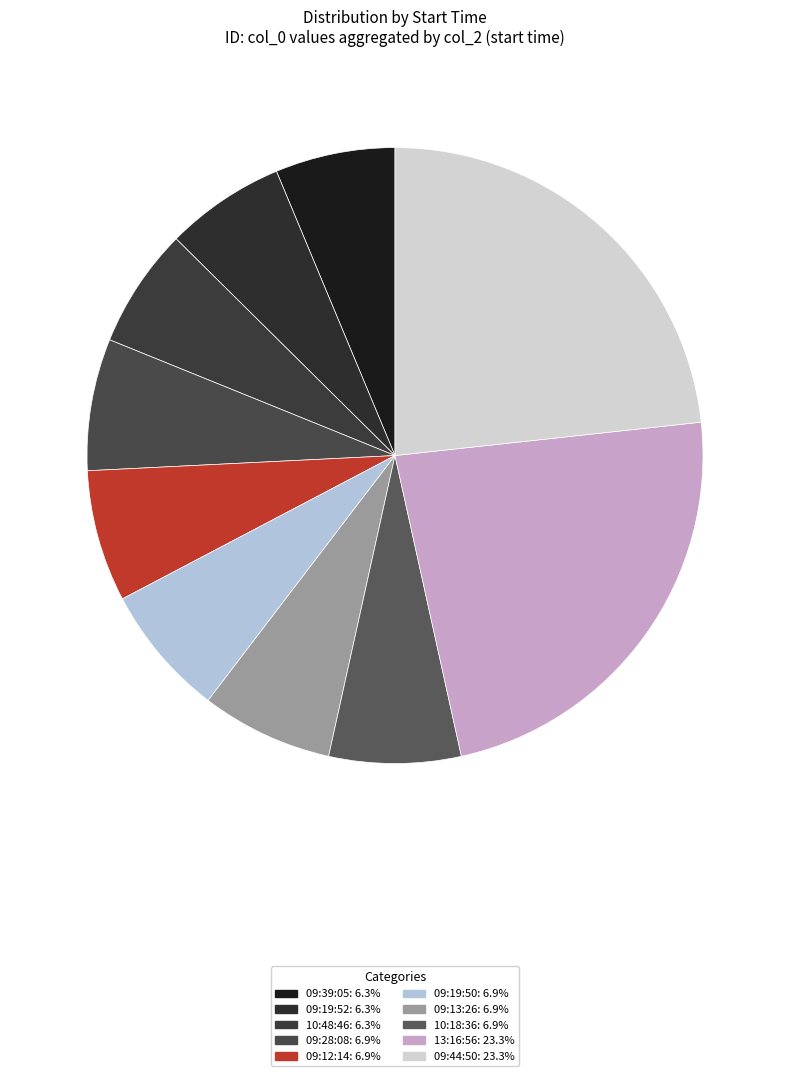

Count the number of slices in the pie.

10